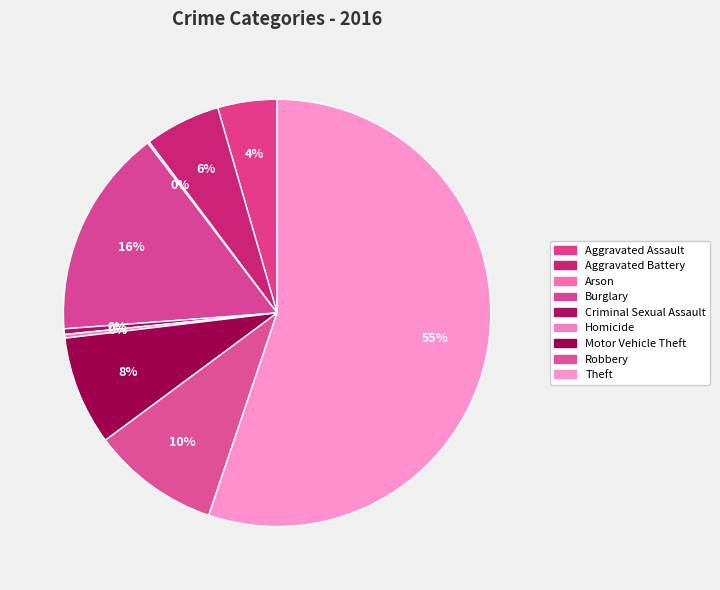

What is the largest slice in the pie chart?

Theft